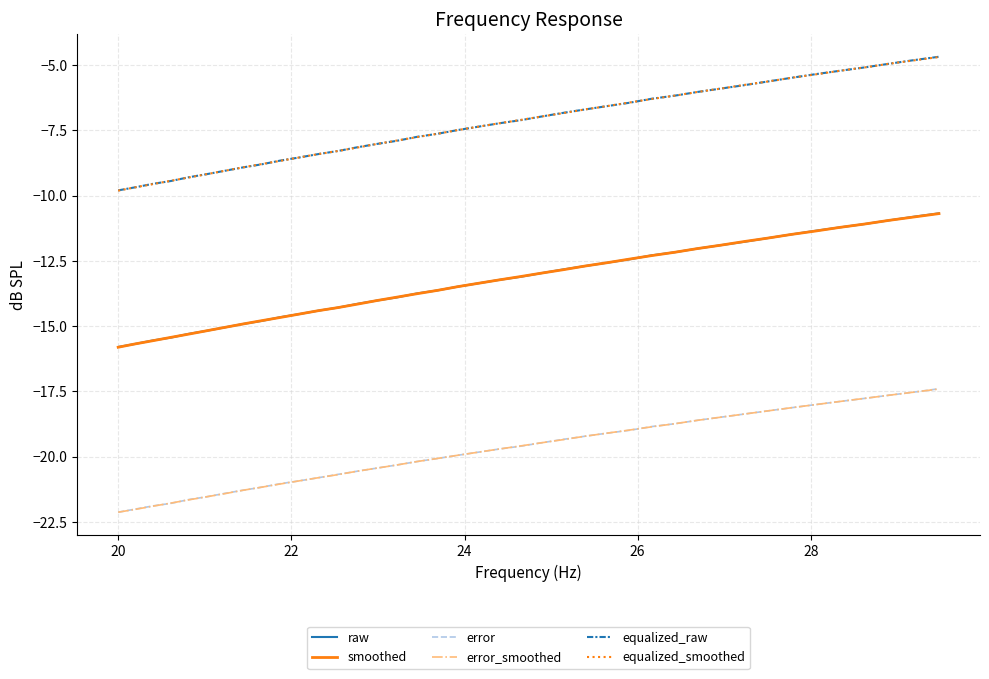

True or false: error and equalized_smoothed intersect in this chart.

False